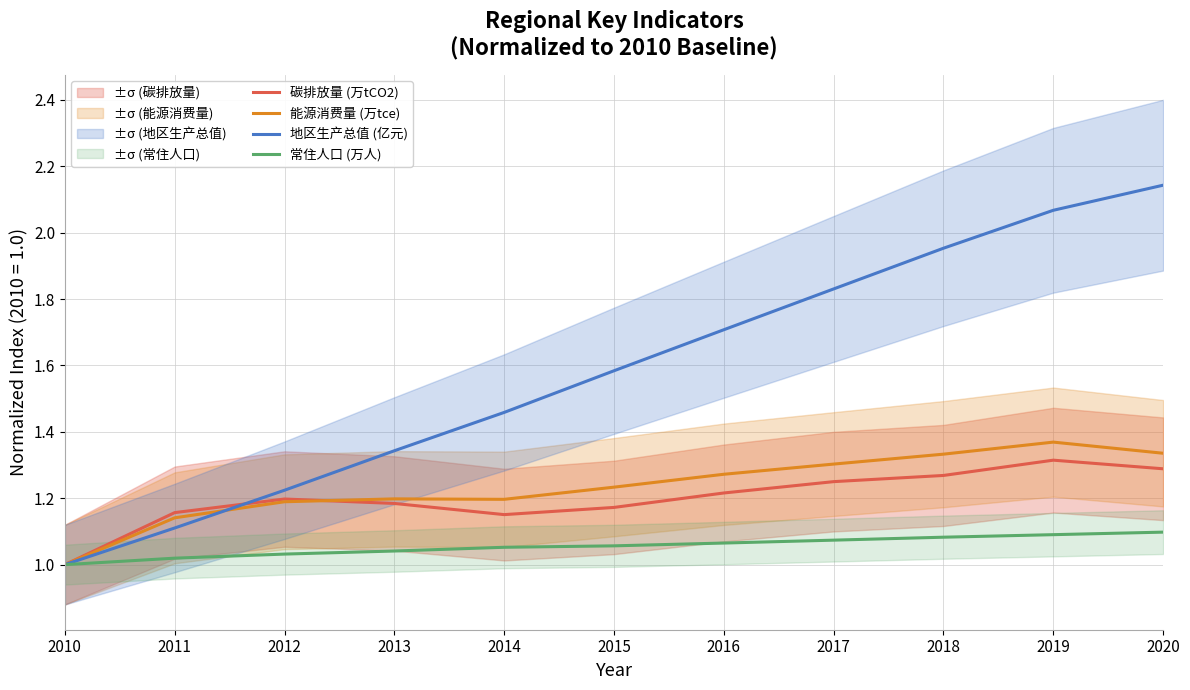

List the labels in order of 地区生产总值 (亿元) value, smallest first.

2010, 2011, 2012, 2013, 2014, 2015, 2016, 2017, 2018, 2019, 2020